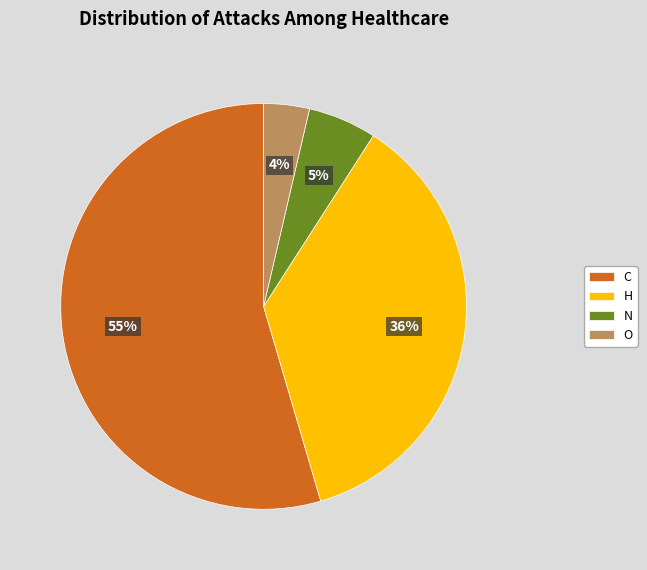

To the nearest percent, what is the difference between the largest and smallest slice percentages?

51%